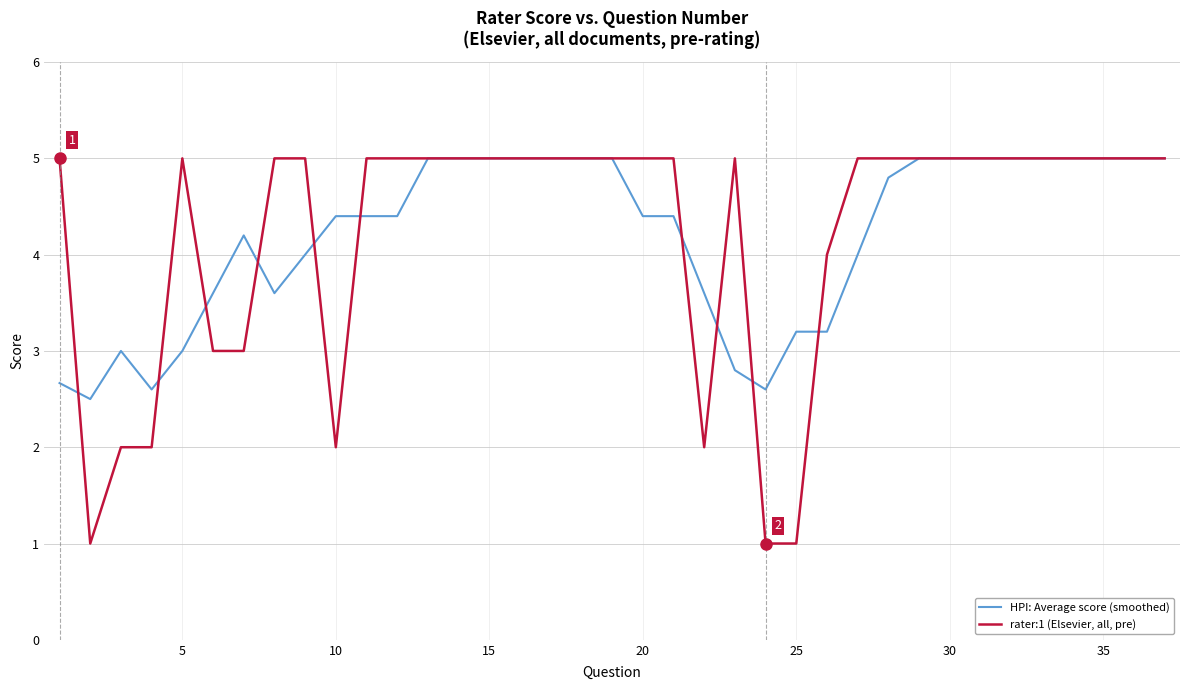

Rank the series by their average value, from highest to lowest.

rater:1 (Elsevier, all, pre), HPI: Average score (smoothed)